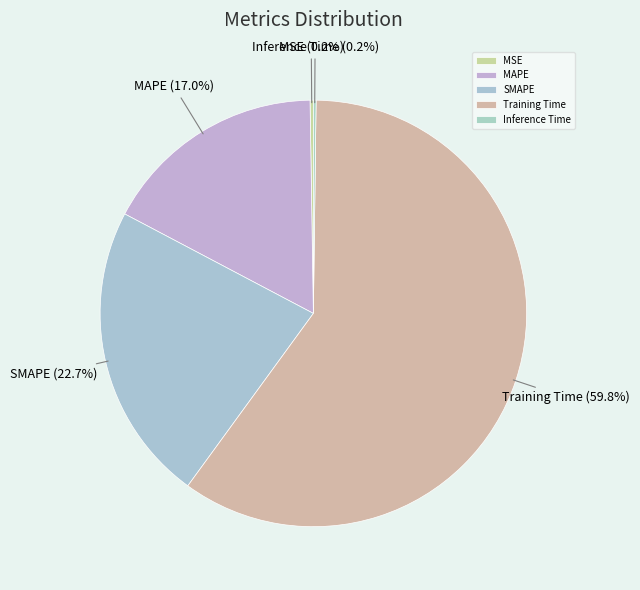

Which has a higher value, MAPE or Training Time?

Training Time